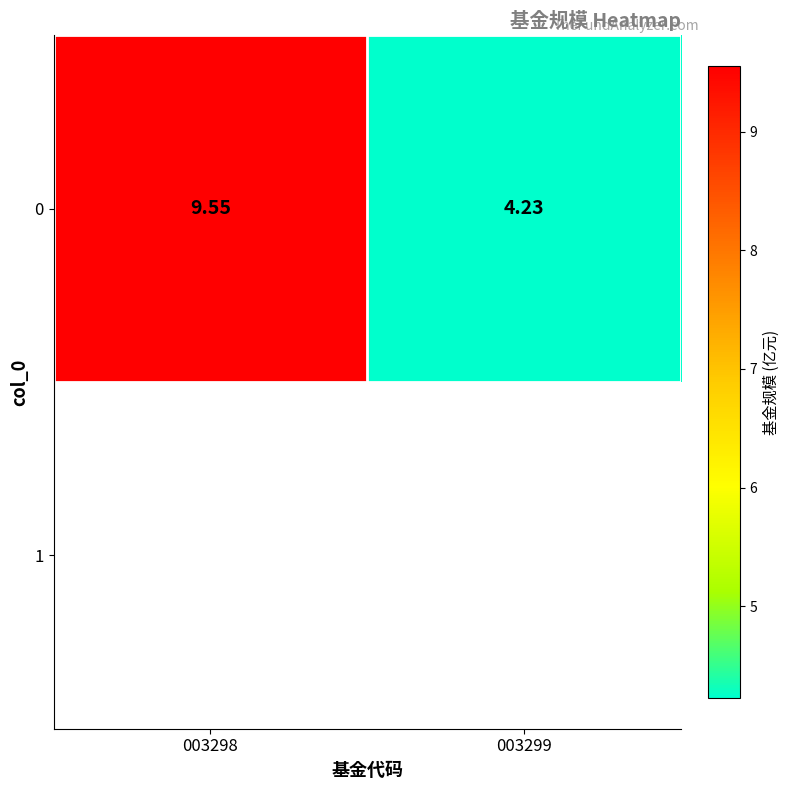

Which has a higher value, 003299 or 003298?

003298